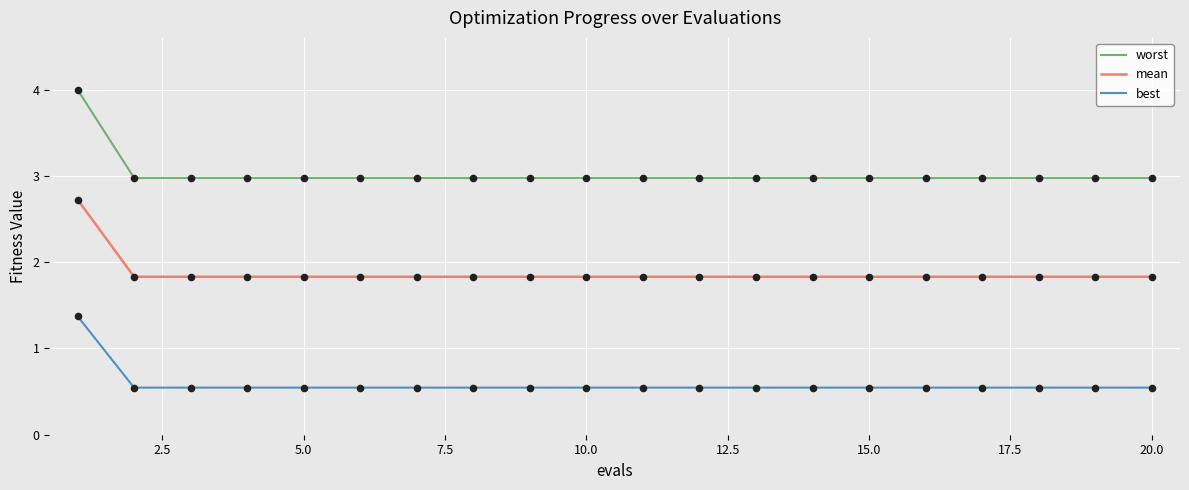

True or false: mean and best cross at least once.

False